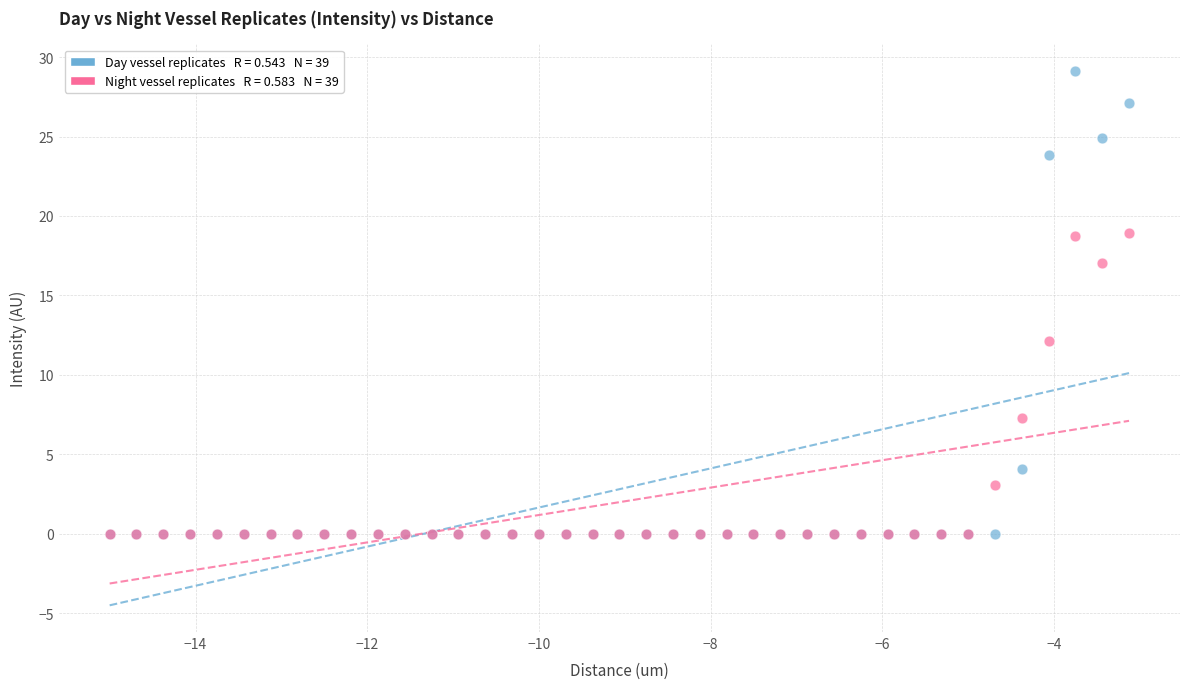

Across all series, what Y value is closest to 14?

12.2